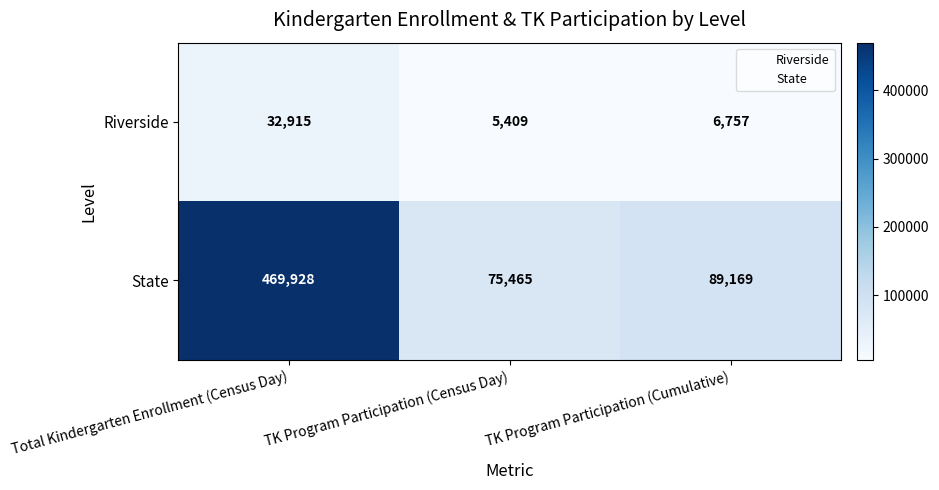

Reading left to right, list all the values displayed in this chart.

Riverside: Total Kindergarten Enrollment (Census Day)=32915	TK Program Participation (Census Day)=5409	TK Program Participation (Cumulative)=6757
State: Total Kindergarten Enrollment (Census Day)=469928	TK Program Participation (Census Day)=75465	TK Program Participation (Cumulative)=89169